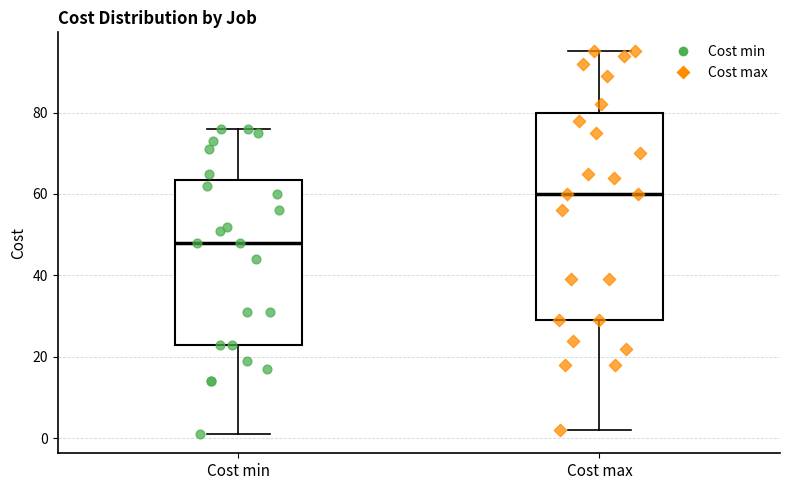

Where is the upper edge of the box for Cost max on the y-axis? The values are not printed on the chart, so give them approximately, as read against the axis.

80